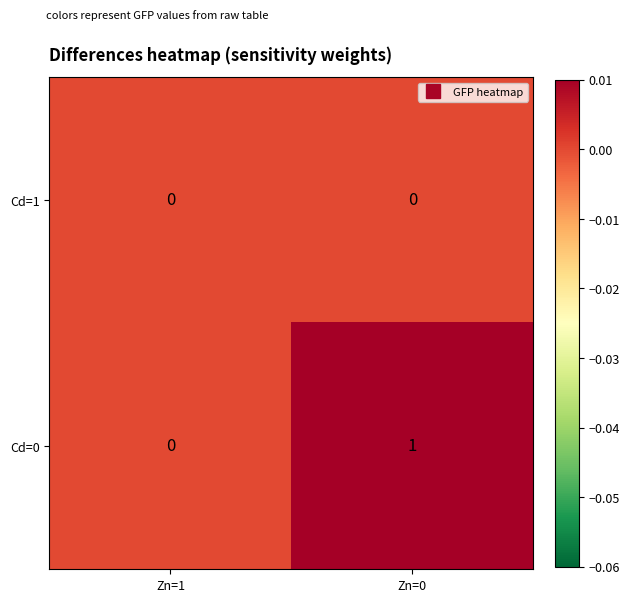

The Cd=0 series shows 1 at Zn=0. True or false?

True